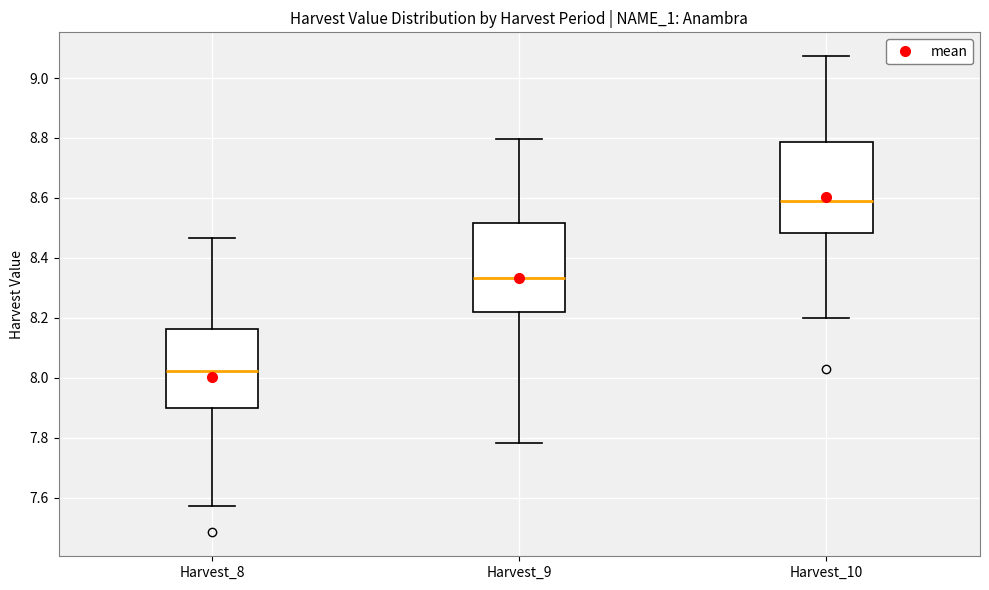

Reading left to right, read every box against the y-axis: the position of its median line, the range the box covers, and the ends of its whiskers. The values are not printed on the chart, so give them approximately, as read against the axis.

Harvest_8: median 8.02, box 7.90 to 8.16, whiskers 7.58 to 8.46
Harvest_9: median 8.34, box 8.22 to 8.52, whiskers 7.78 to 8.80
Harvest_10: median 8.58, box 8.48 to 8.78, whiskers 8.20 to 9.08